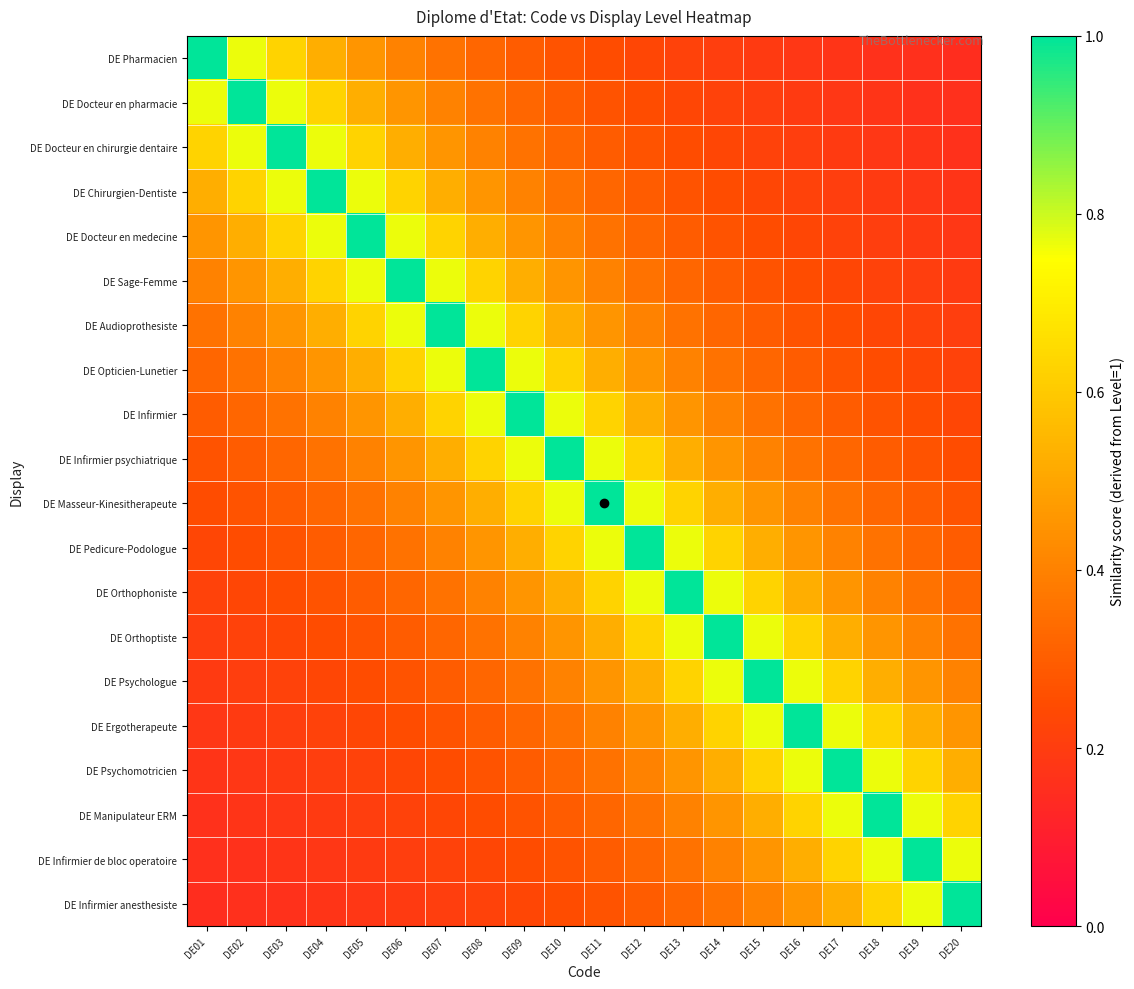

Which has a higher value, DE02 or DE12?

DE02